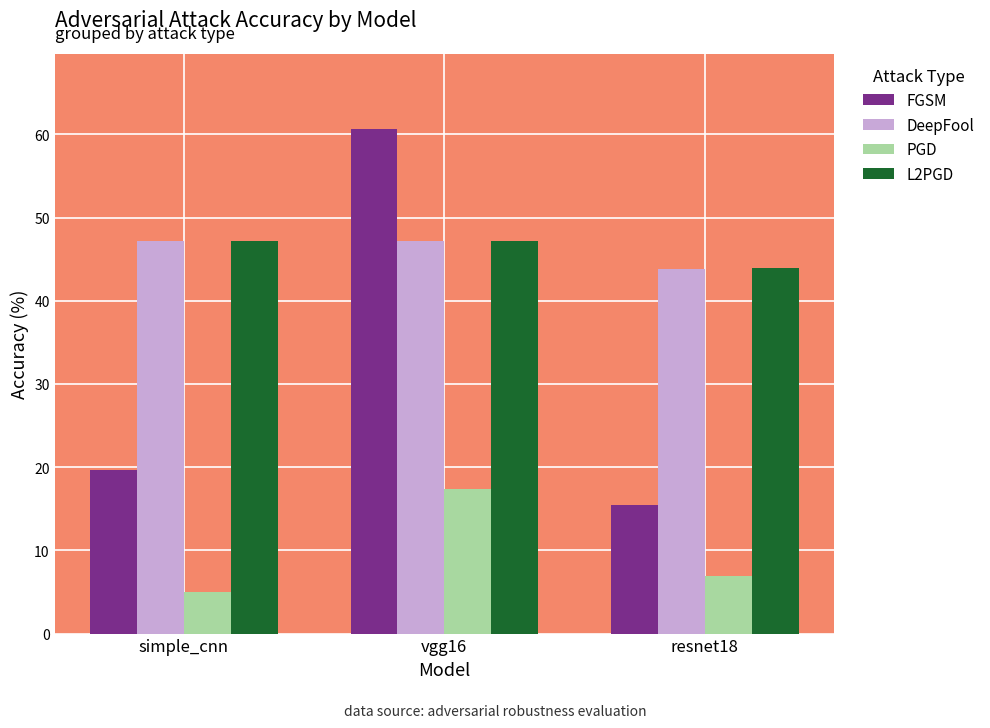

What is the difference between the maximum and minimum values in the DeepFool series?

3.3